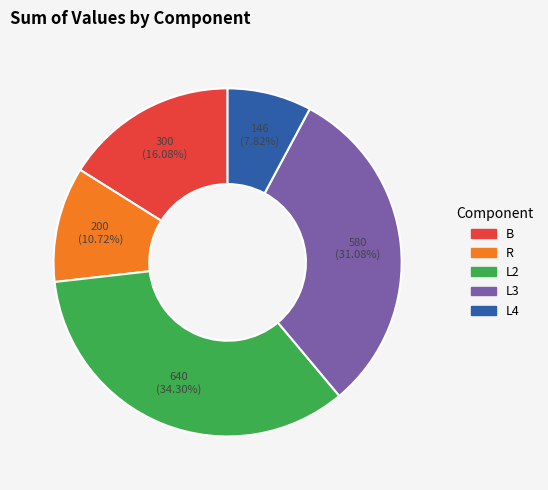

Which slice is the largest?

L2